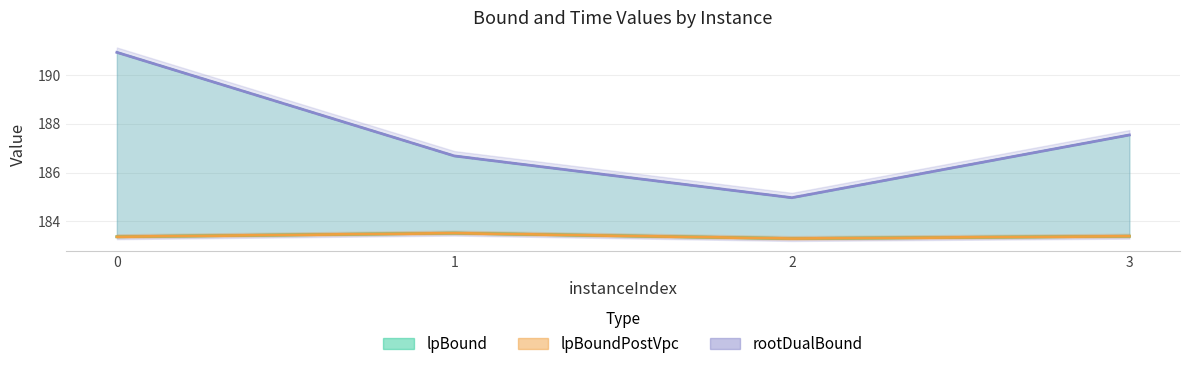

Does the chart have visible grid lines?

Yes